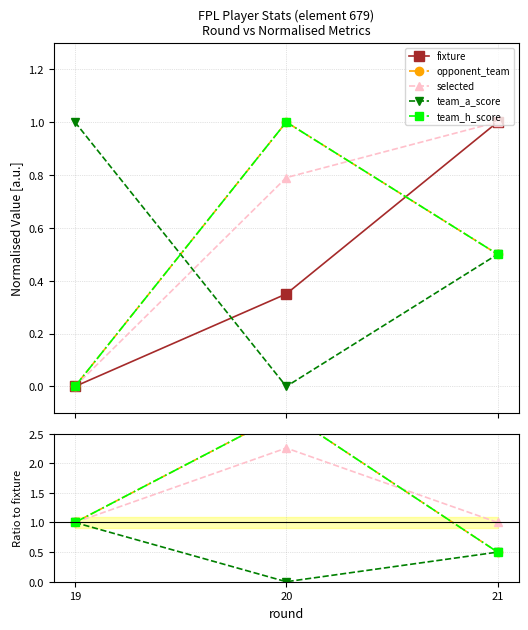

Which series has the widest spread of values?

opponent_team